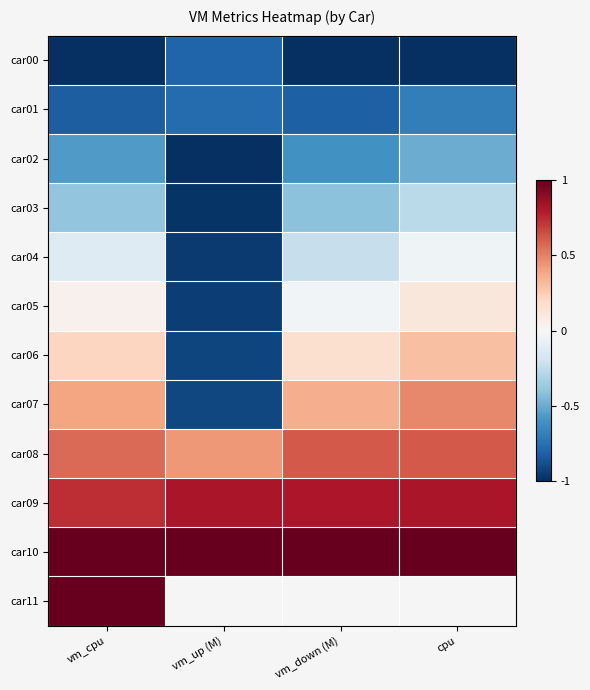

At which label is car09 closest to 0?

vm_cpu